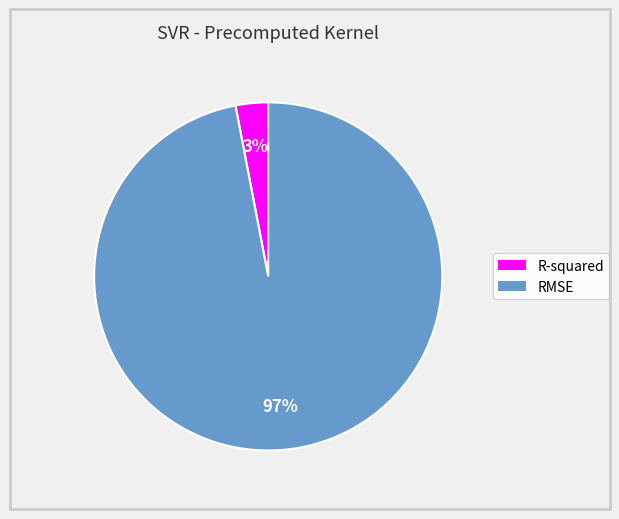

Is the sum of R-squared and RMSE greater than half?

Yes